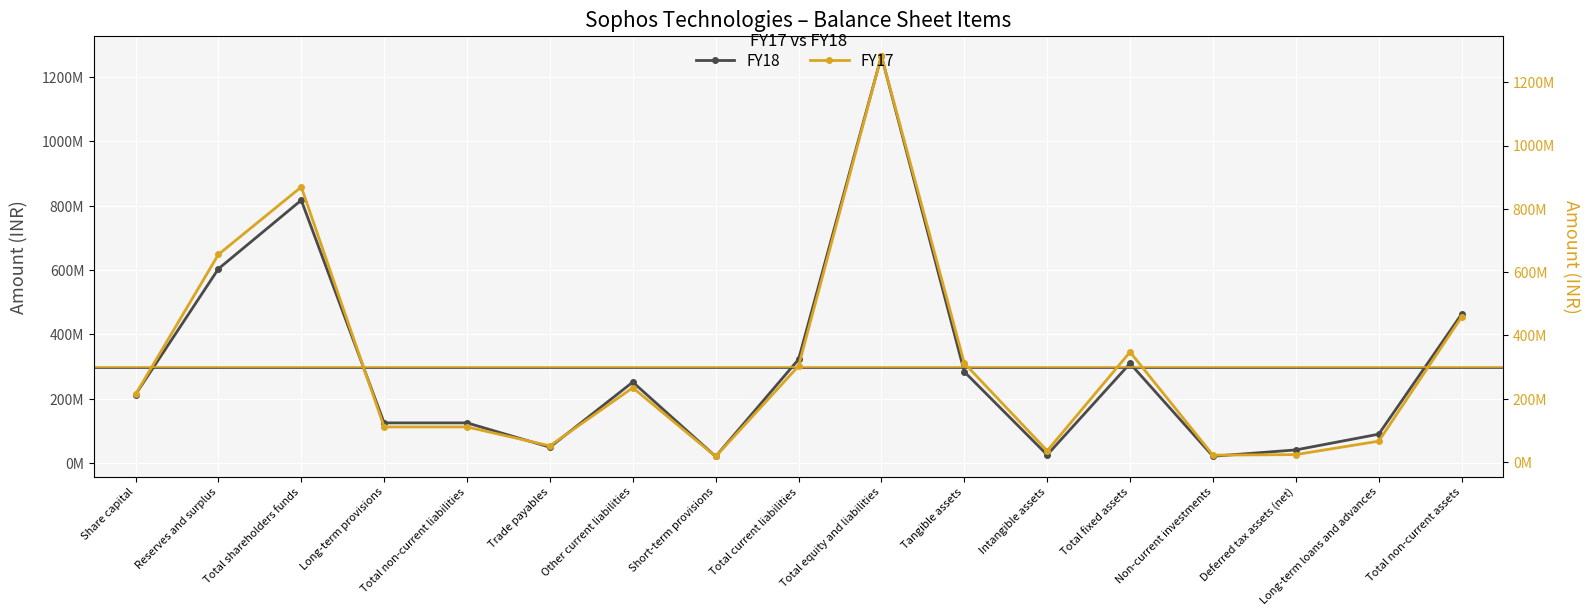

Where do FY18 and FY17 first cross each other?

Total shareholders funds and Long-term provisions